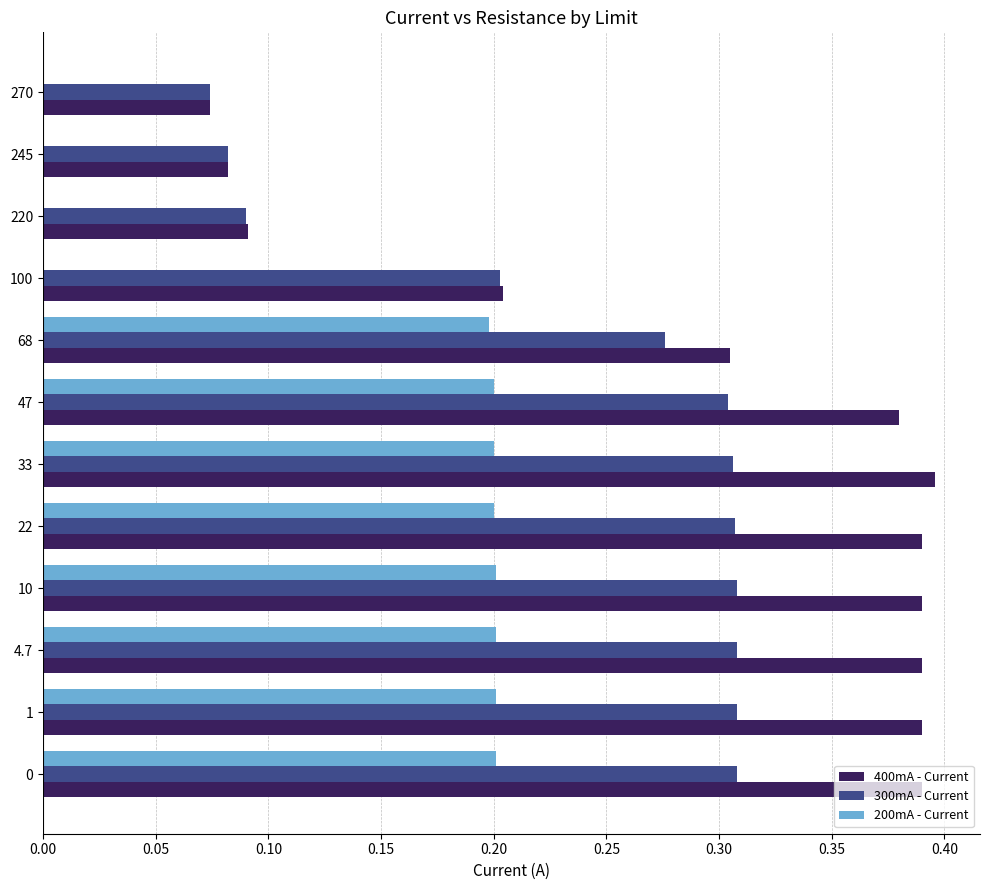

What is the sum of all 300mA - Current values?

2.9